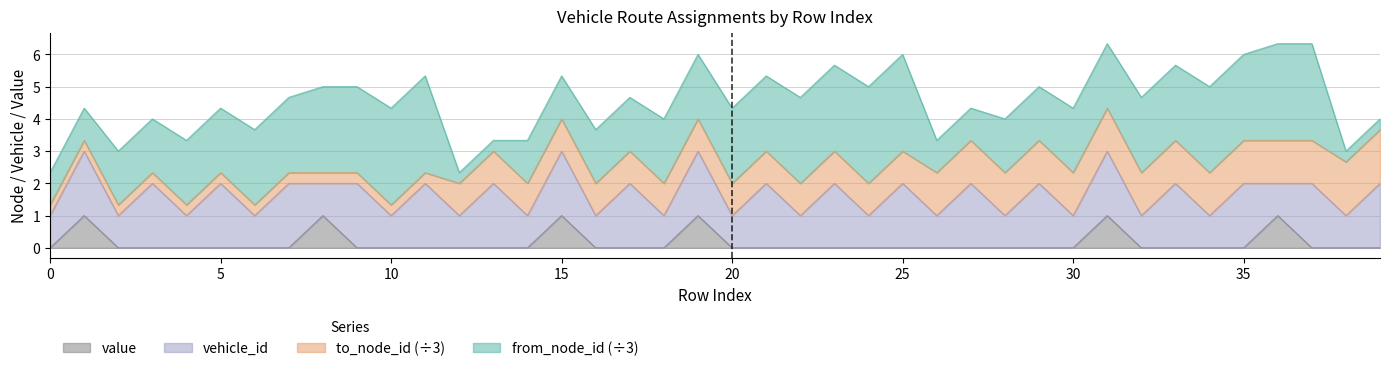

At how many categories does at least one series exceed 4?

32